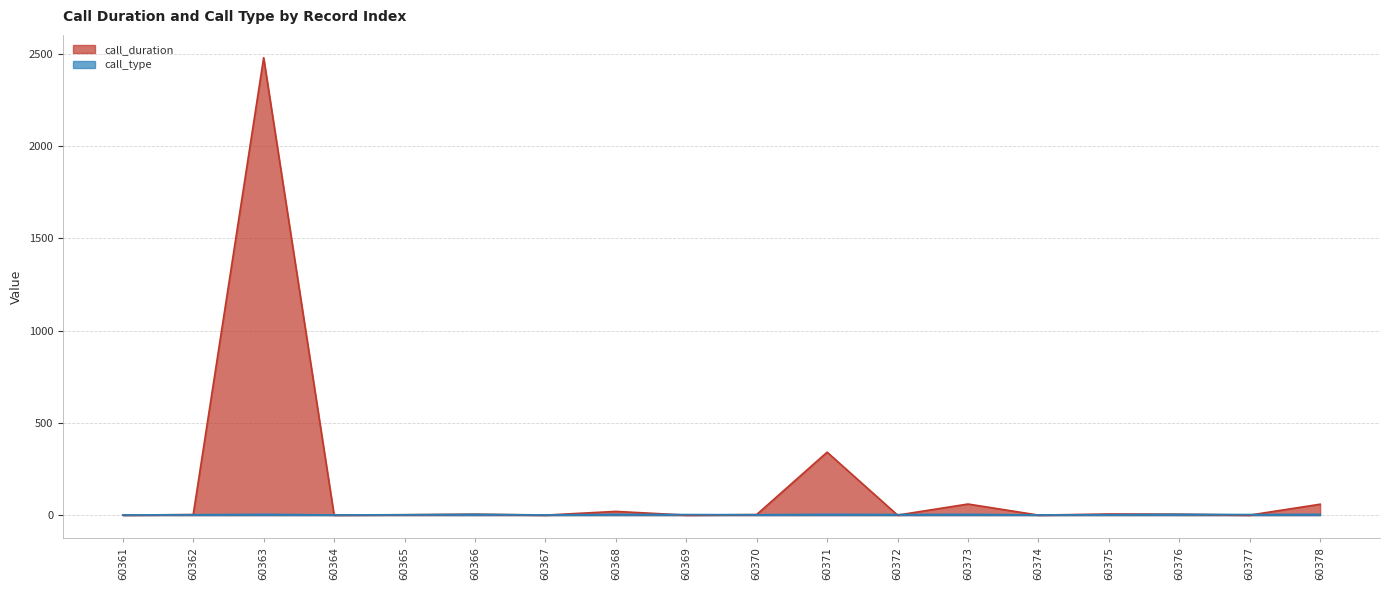

How many lines are shown in the chart?

2